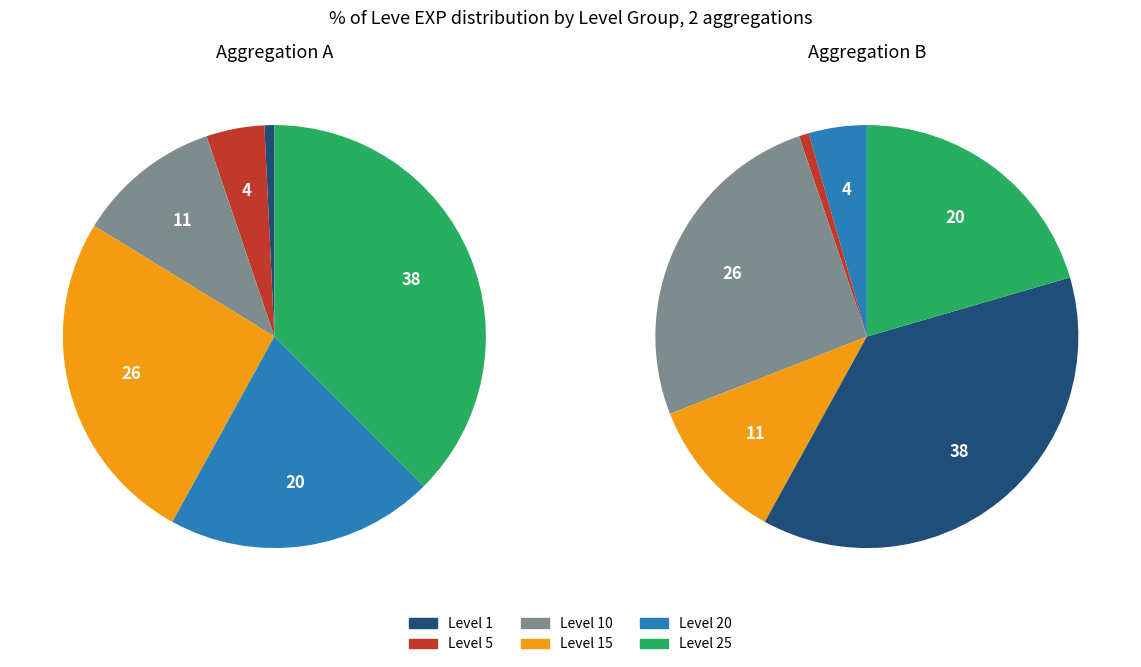

Does Level 1 represent more than half of the total?

No